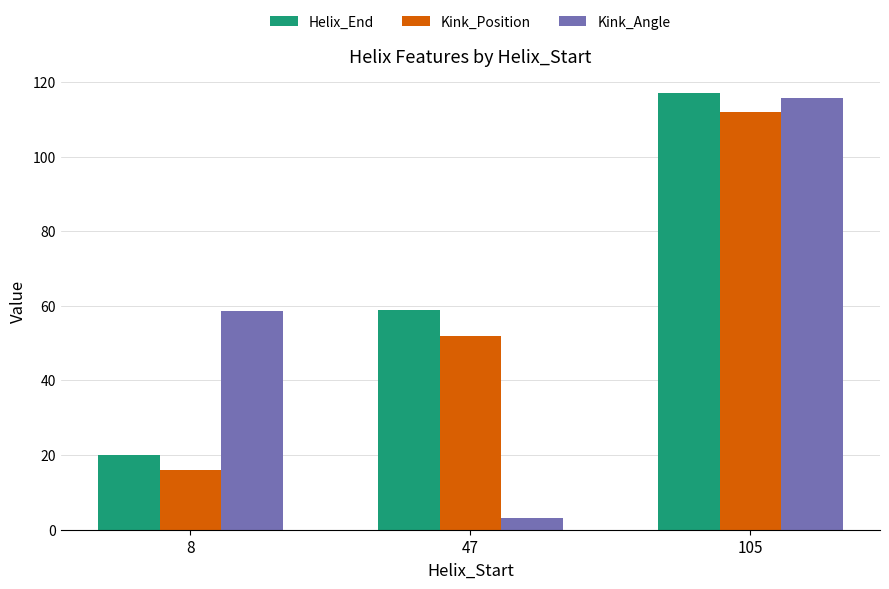

What is the difference between the maximum and minimum values in the Helix_End series?

97.0